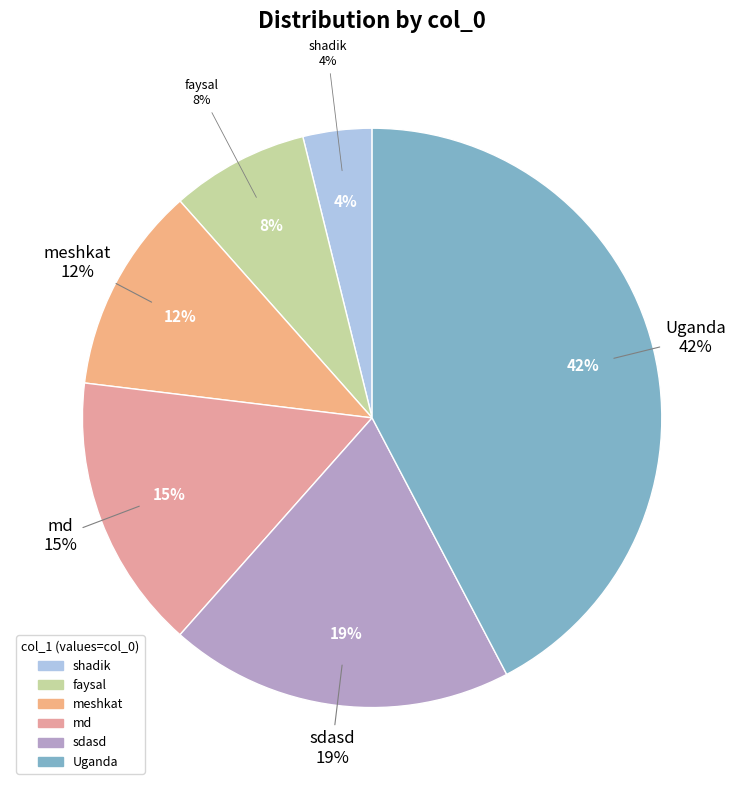

What is the largest slice in the pie chart?

Uganda